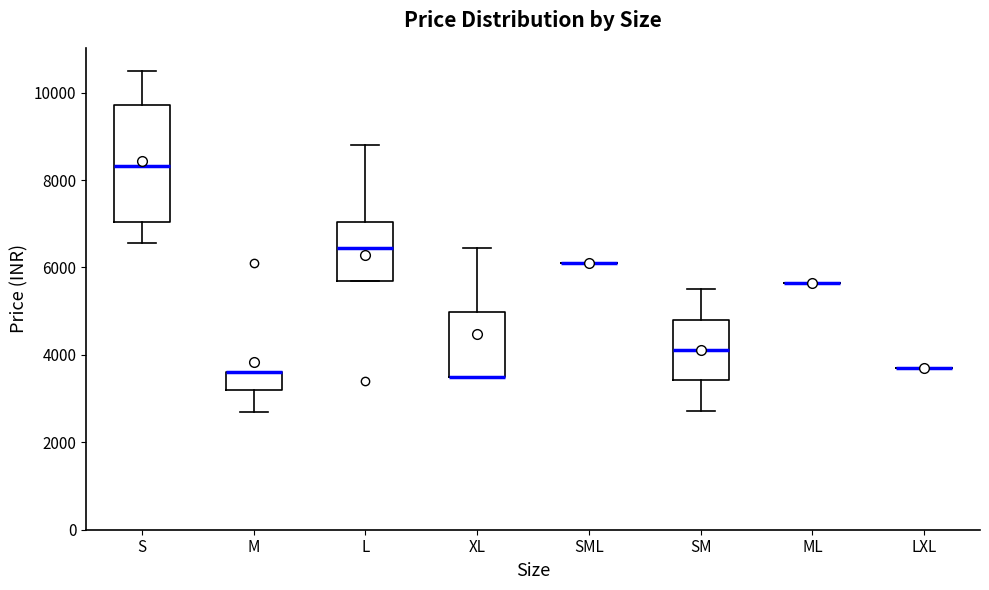

Where is the lower edge of the box for L on the y-axis? The values are not printed on the chart, so give them approximately, as read against the axis.

5600